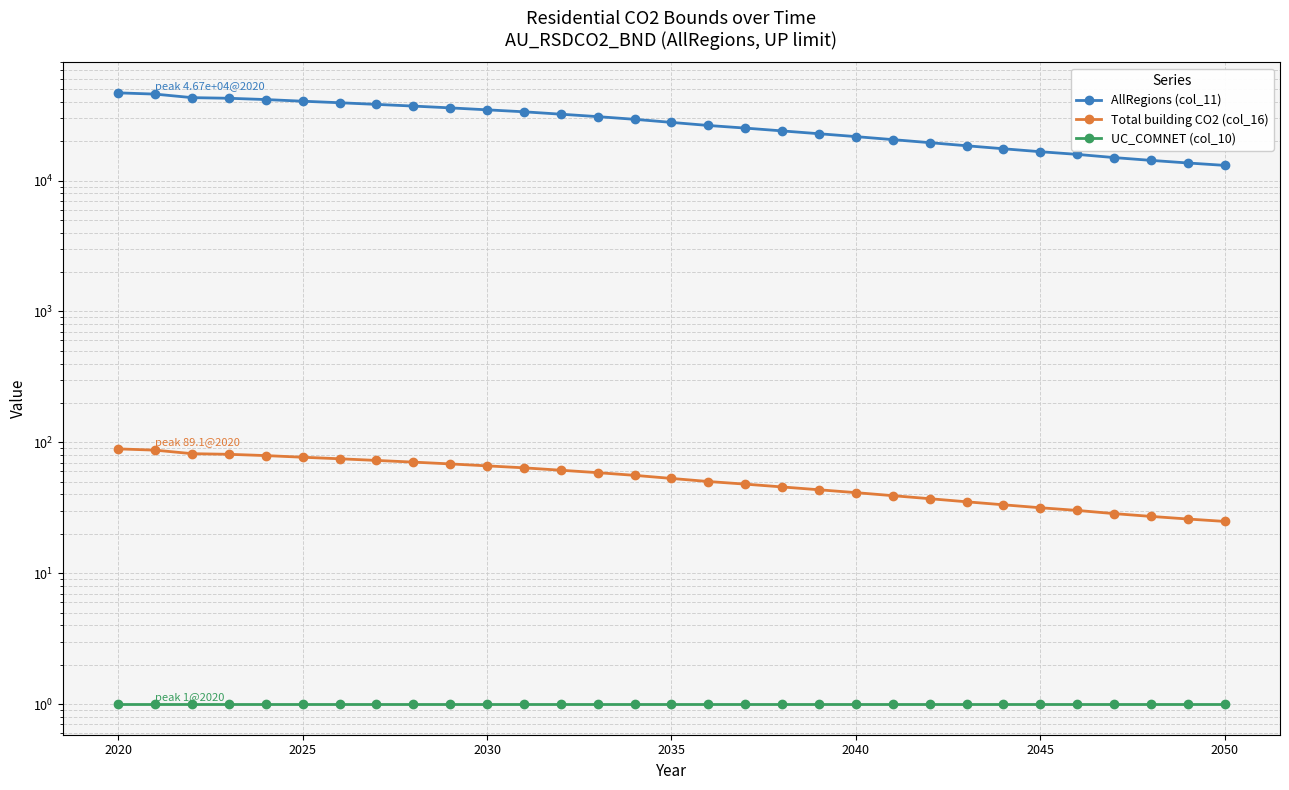

What is the sum of all UC_COMNET (col_10) values?

31.0